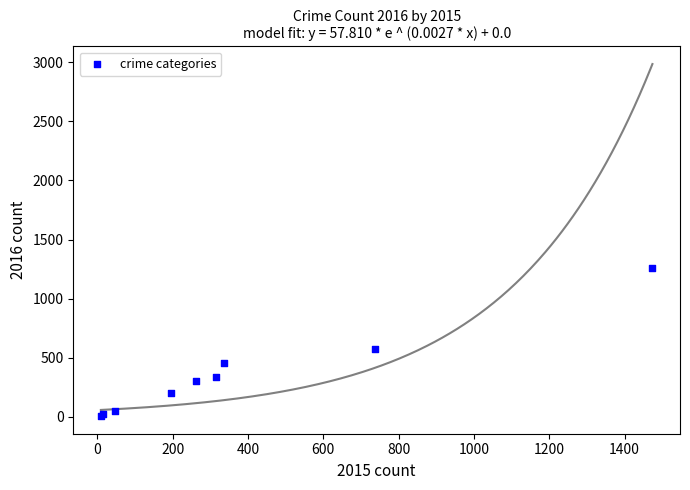

What Y value in the scatter plot is closest to 633?

576